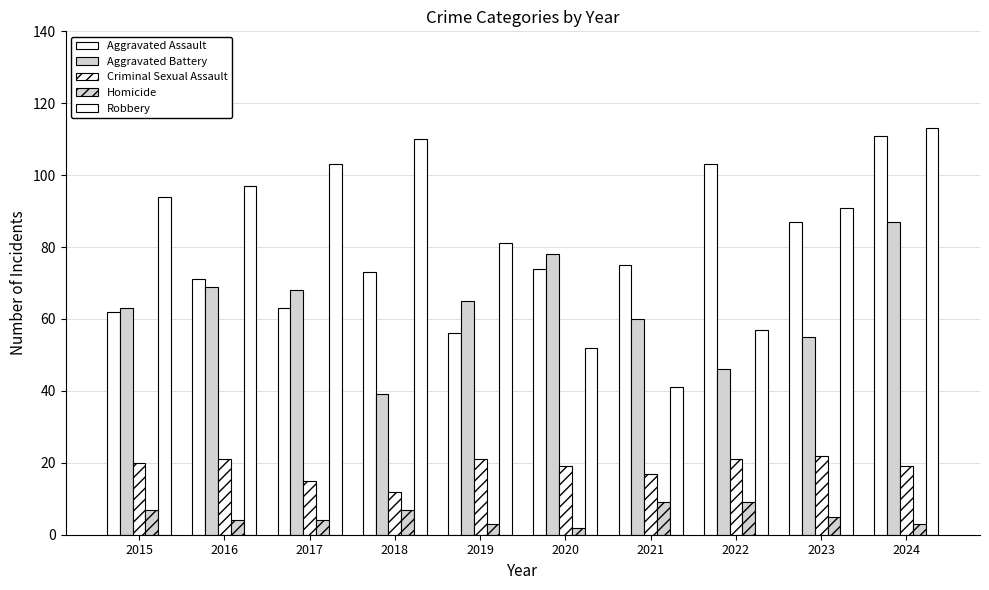

What is the minimum value shown in the chart?

2